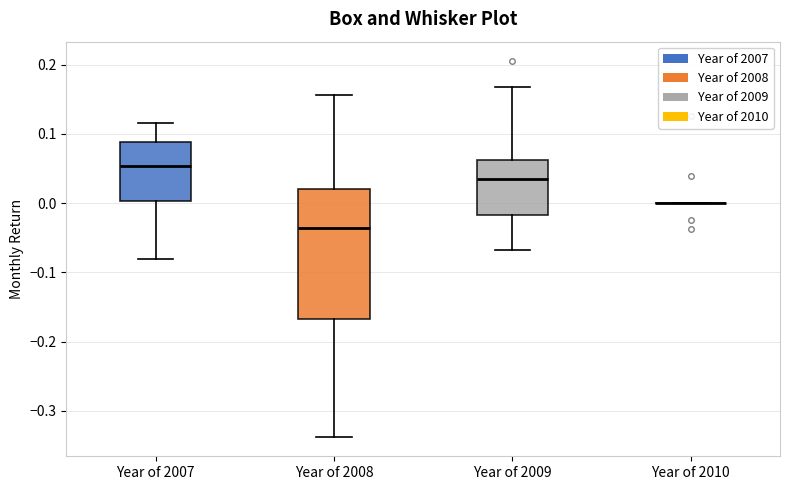

Reading left to right, transcribe this box plot: for each box, give where its median line is, the range the box spans, and where its two whiskers end, as read against the y-axis. The values are not printed on the chart, so give them approximately, as read against the axis.

Year of 2007: median 0.05, box 0.00 to 0.09, whiskers -0.08 to 0.12
Year of 2008: median -0.04, box -0.17 to 0.02, whiskers -0.34 to 0.16
Year of 2009: median 0.04, box -0.02 to 0.06, whiskers -0.07 to 0.17
Year of 2010: box collapsed to a line at 0.00, whiskers 0.00 to 0.00